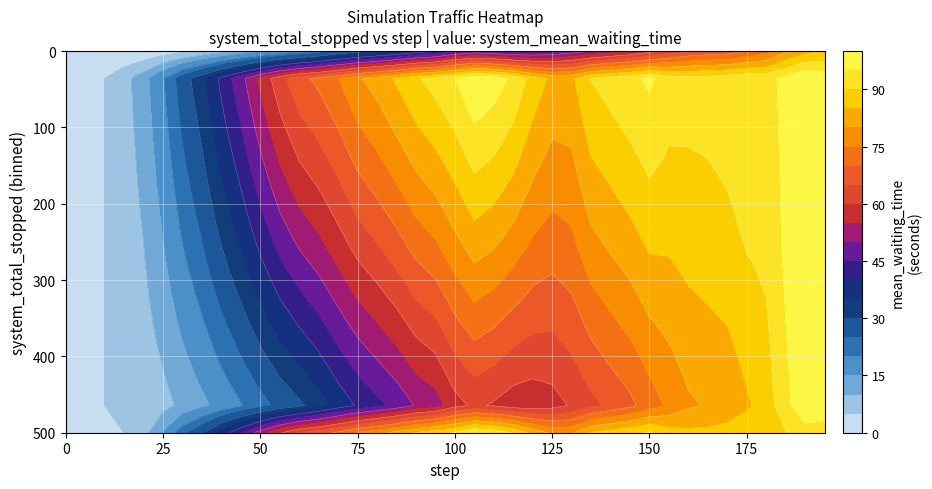

What is the difference between the maximum and second lowest values in the 0 series?

99